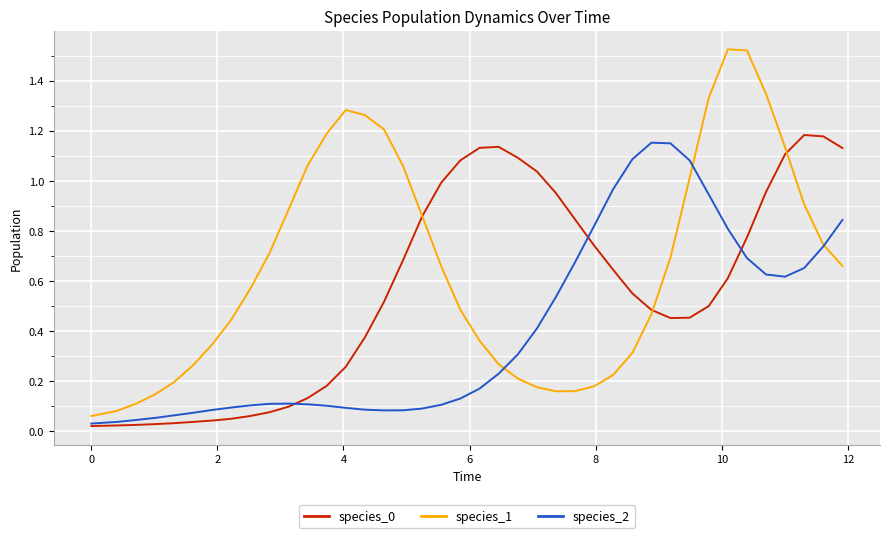

After their last crossing, which series has the higher values: species_1 or species_2?

species_2